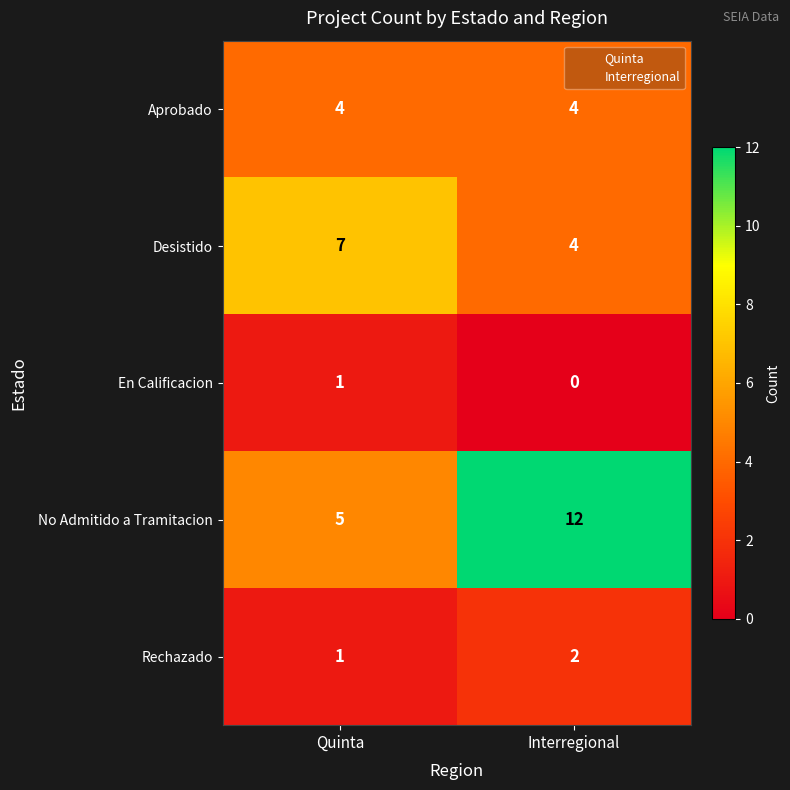

What is the difference between the maximum and minimum values in the Desistido series?

3